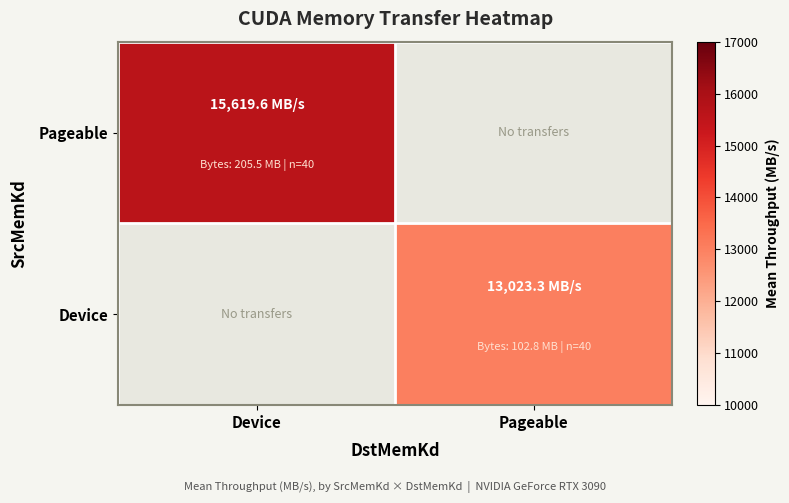

Is it true that Pageable equals 20658.3 at Device?

False